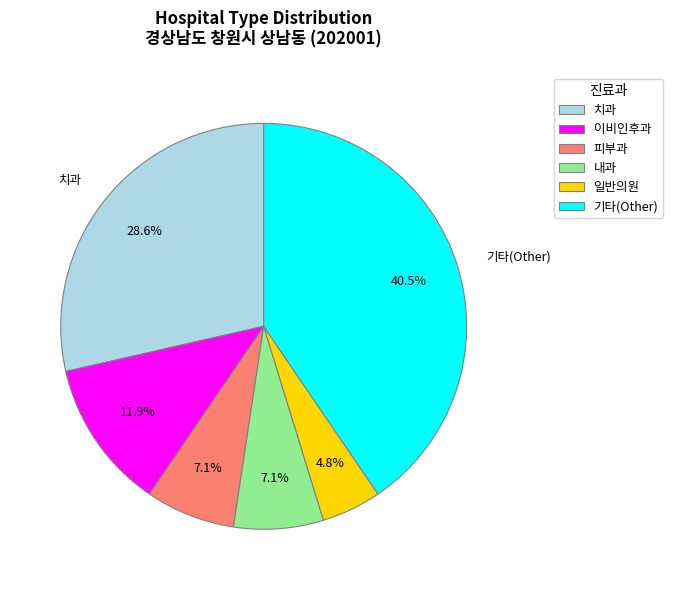

Which category has the smallest portion of the pie?

일반의원